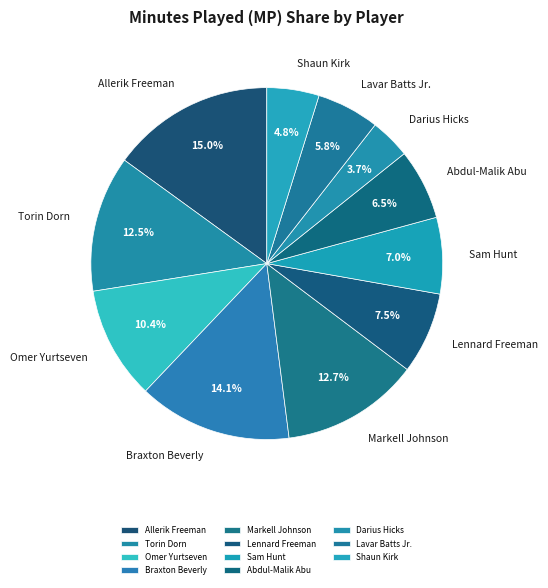

What percentage is the Omer Yurtseven slice, to the nearest percent?

10%